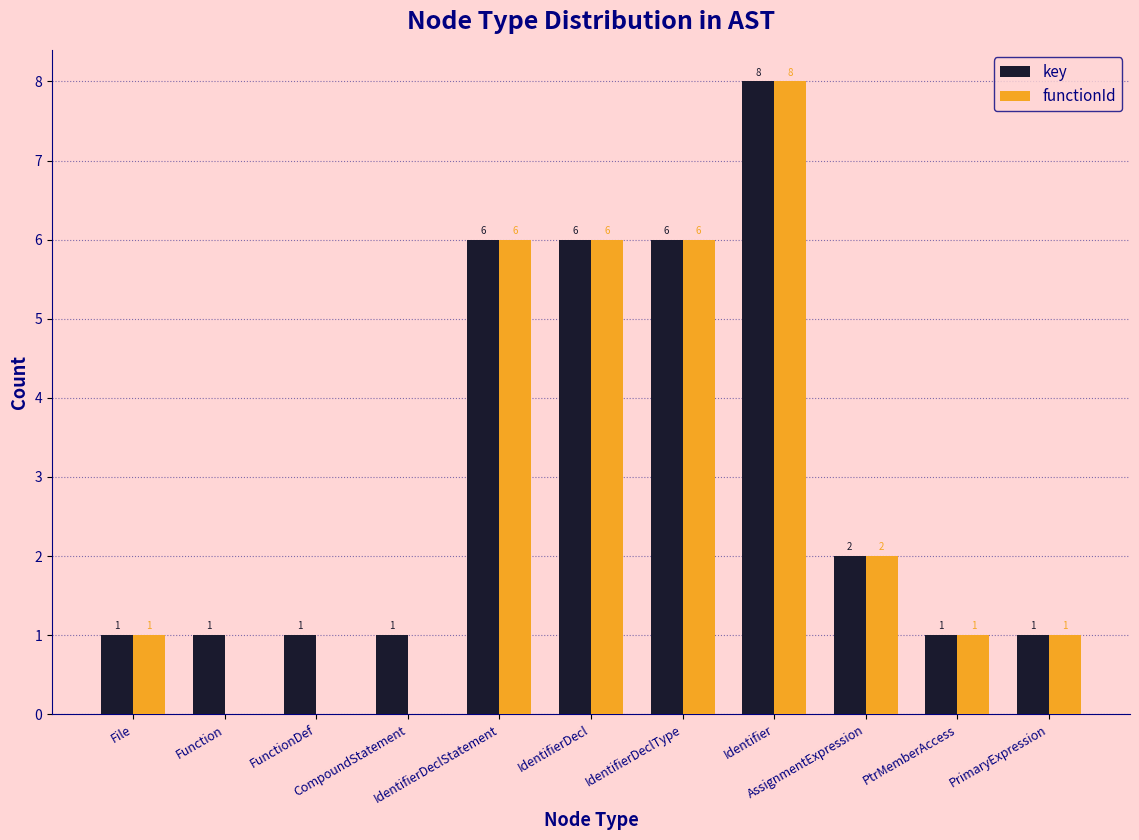

How many groups of bars are there?

11